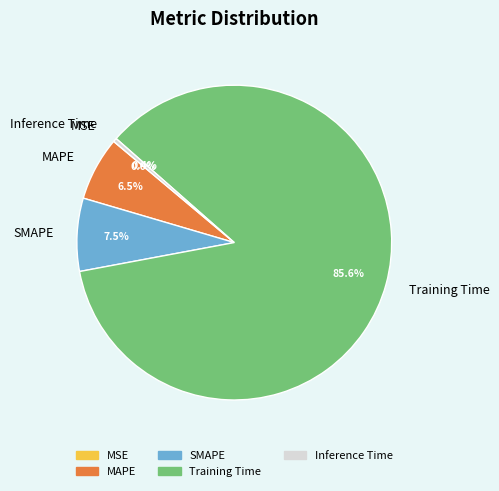

Between Training Time and SMAPE, which is larger?

Training Time